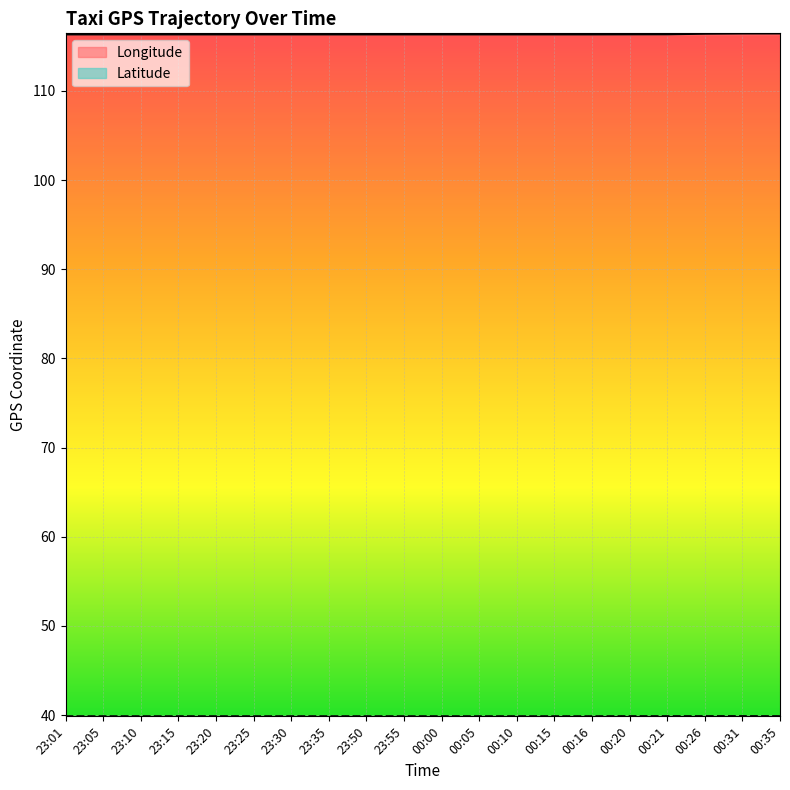

At 00:16, list the series in order from largest to smallest.

lon, lat